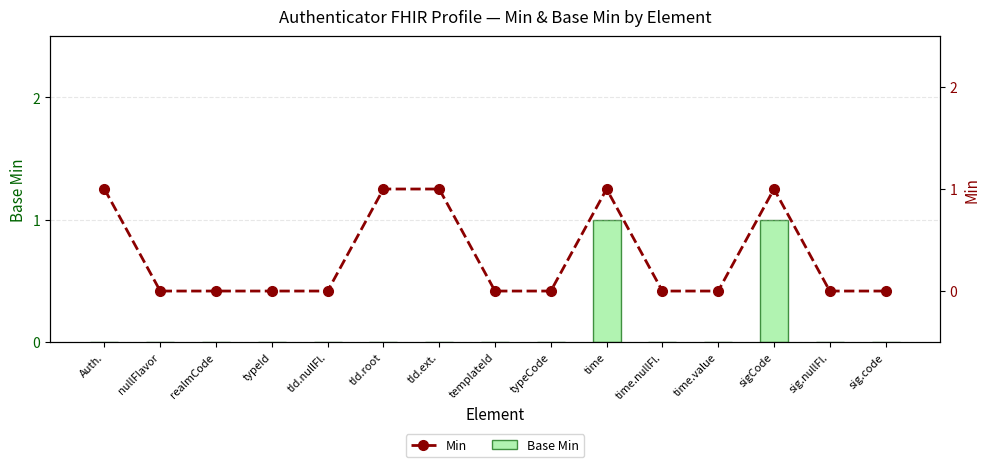

What is the difference between the Min values at tId.root and sig.code?

1